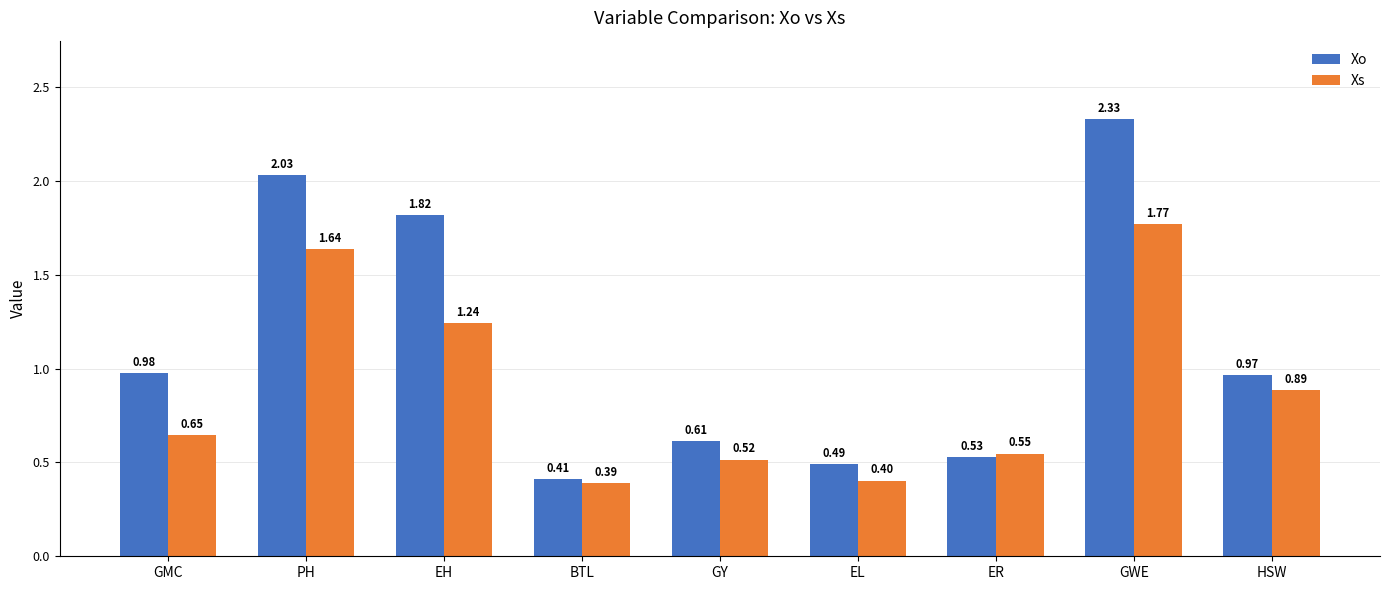

List the series in order of their overall mean, lowest first.

Xs, Xo